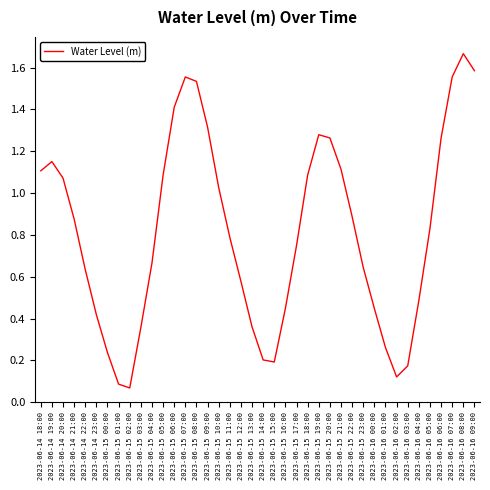

Between 2023-06-15 21:00 and 2023-06-15 17:00, which is larger?

2023-06-15 21:00